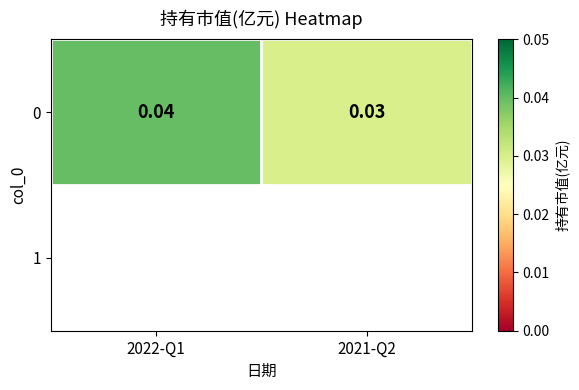

List the labels in order of value, largest first.

2022-Q1, 2021-Q2